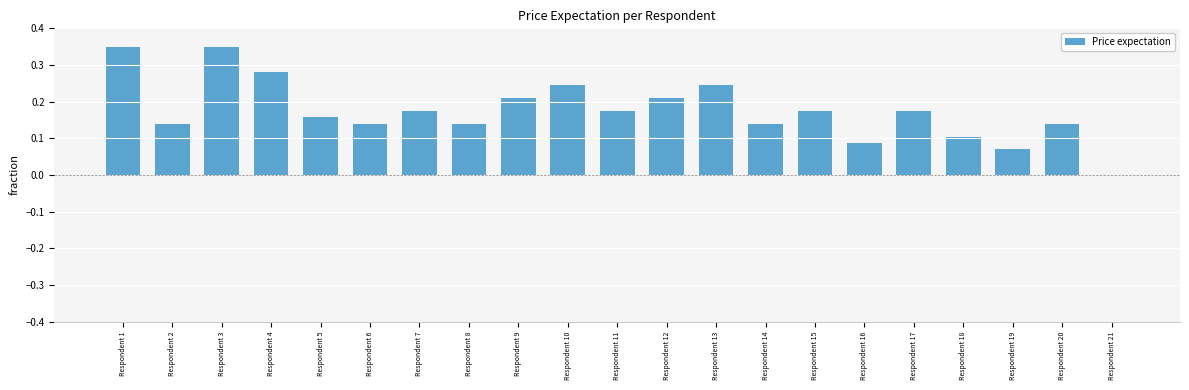

Is it true that the value at Respondent 9 is 0.1?

False